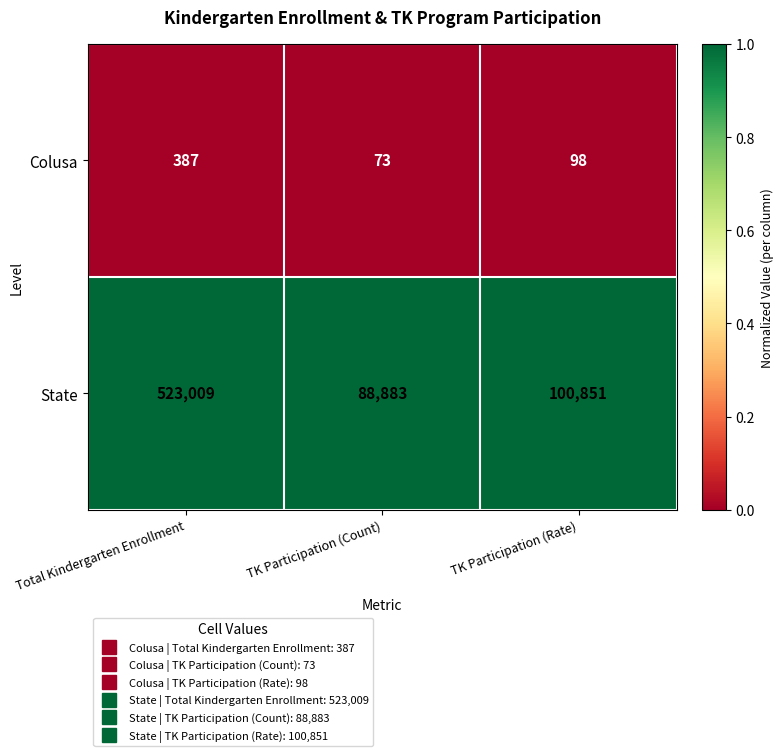

What is the total value across all series at Total Kindergarten Enrollment?

523396